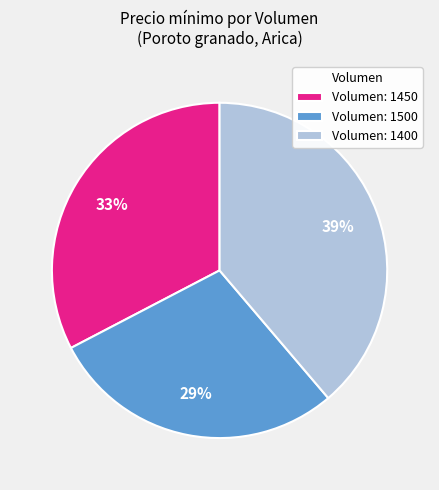

To the nearest percent, what is the average slice percentage?

33%